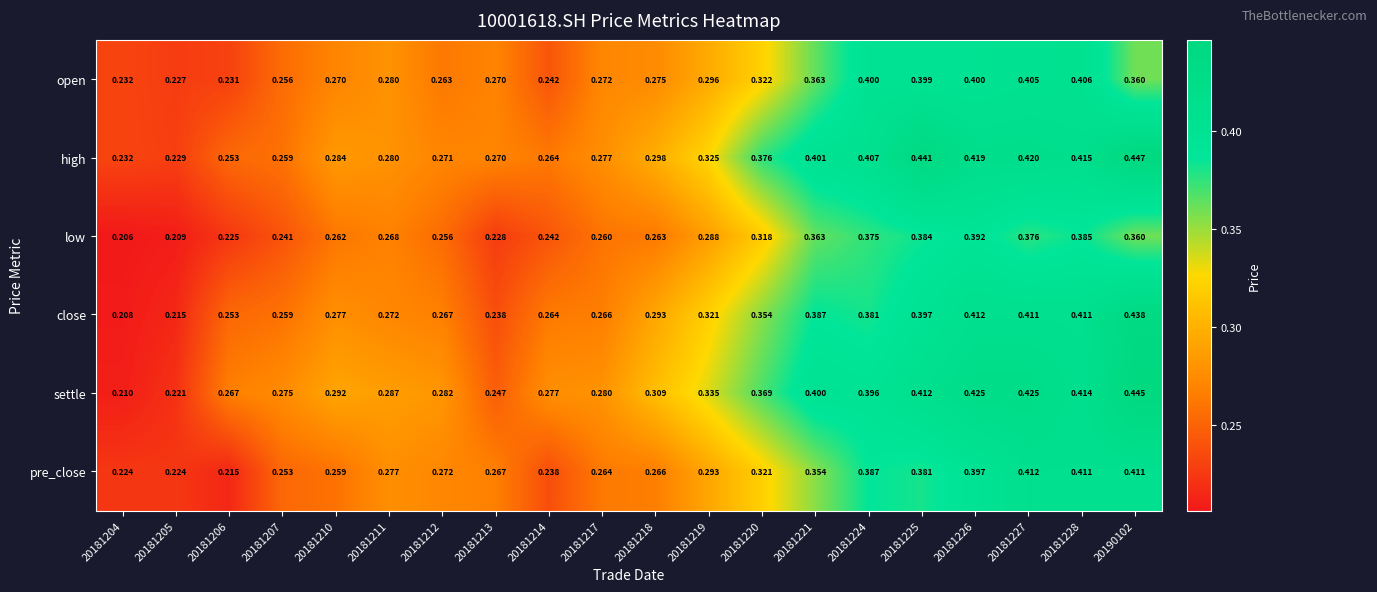

Between 20181206 and 20181227, which series saw the biggest shift?

pre_close